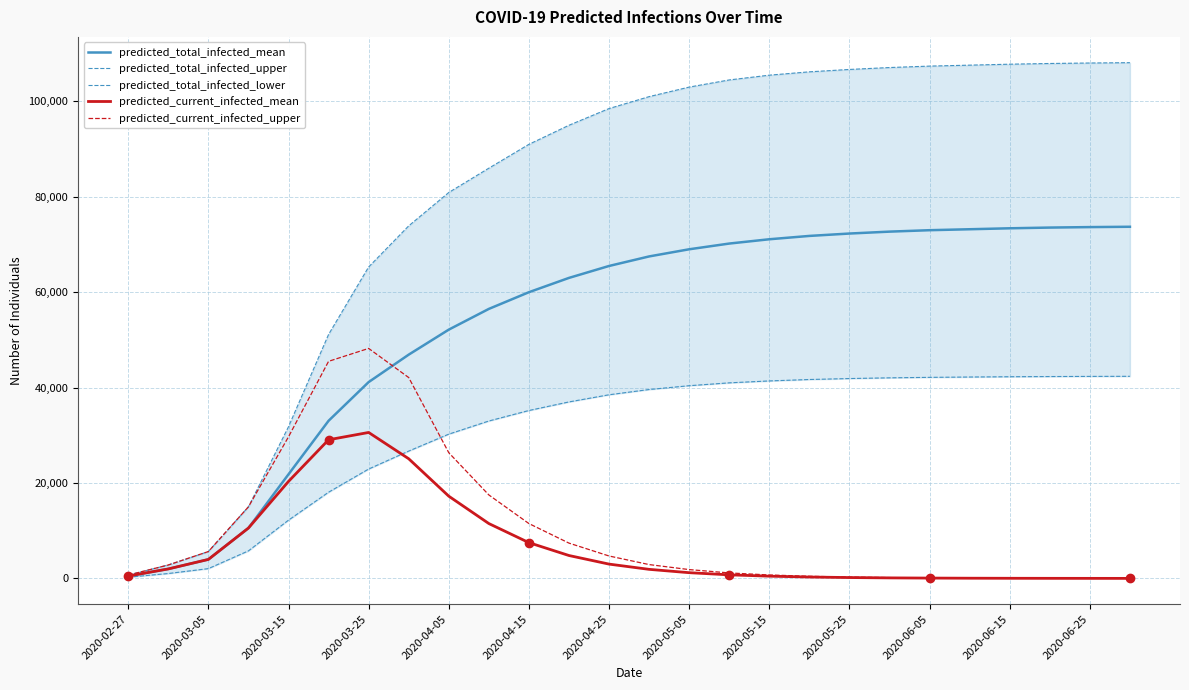

List the series in order of their peak value, lowest first.

predicted_current_infected_mean, predicted_total_infected_lower, predicted_current_infected_upper, predicted_total_infected_mean, predicted_total_infected_upper